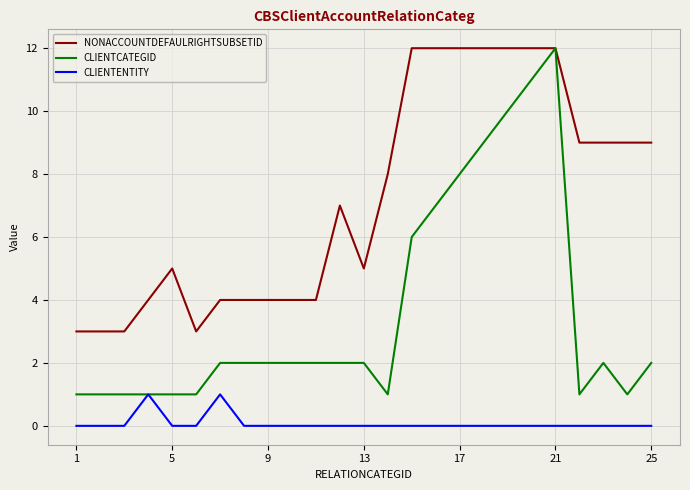

Which series has the widest spread of values?

CLIENTCATEGID